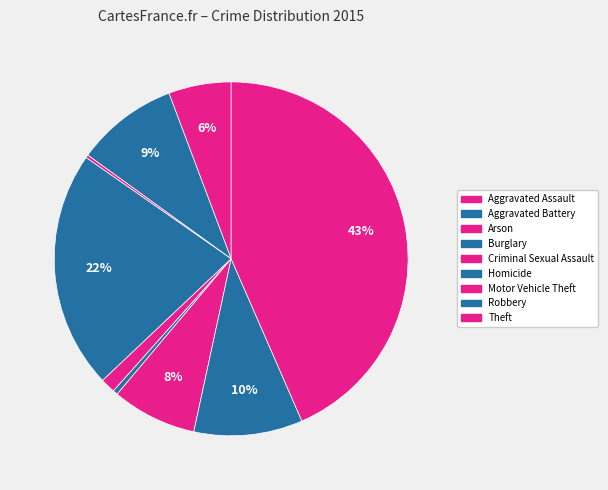

The Motor Vehicle Theft slice represents 8% of the pie. True or false?

True